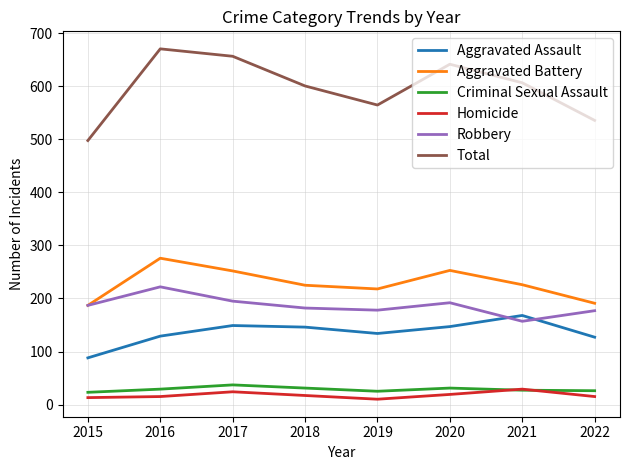

Is the value of Aggravated Battery at 2015 greater than the value of Homicide at 2022?

Yes